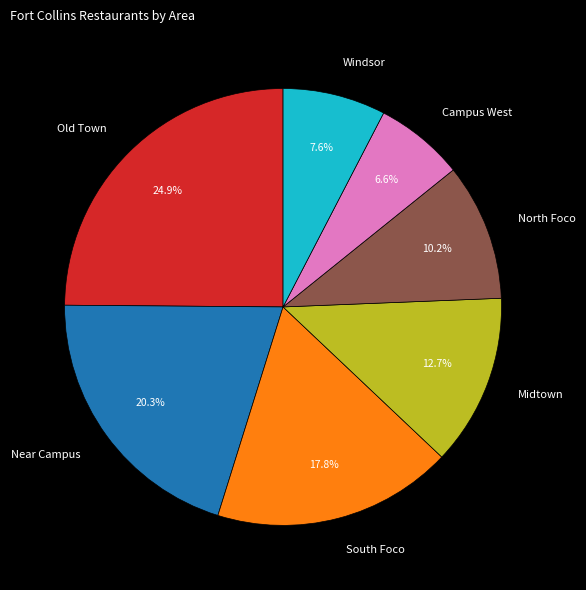

What percentage is the Old Town slice, to the nearest percent?

25%